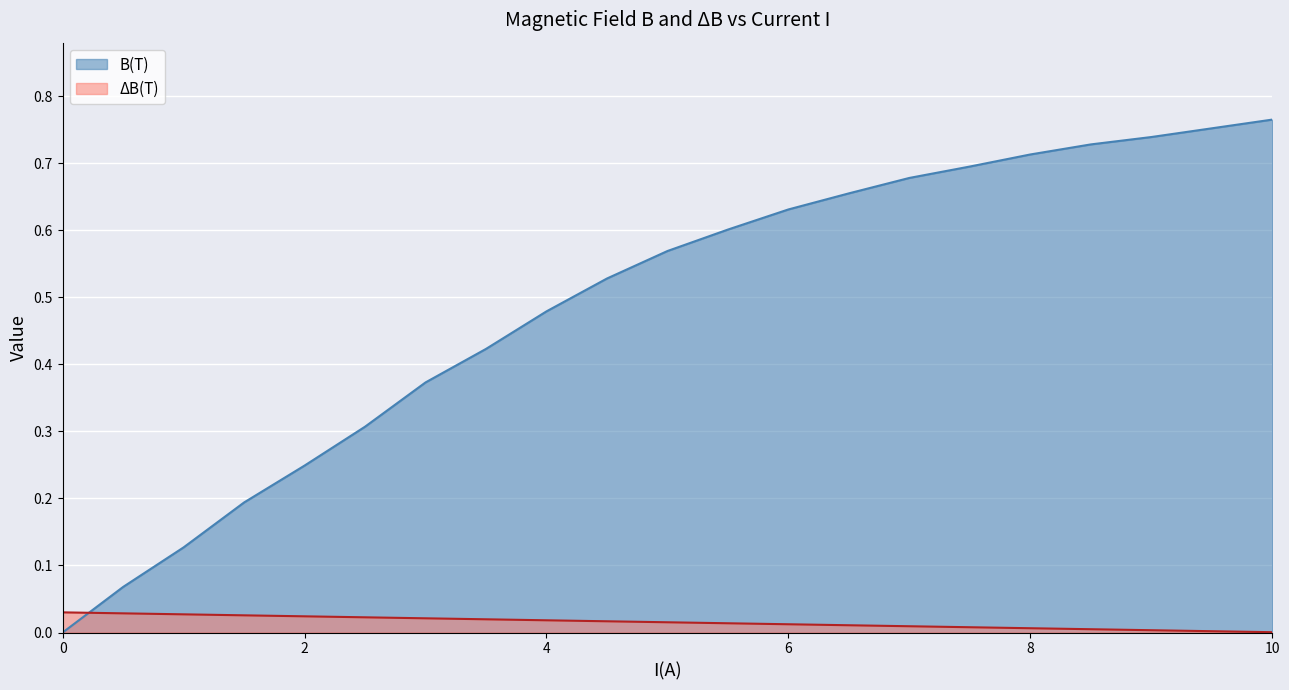

How many lines are shown in the chart?

2